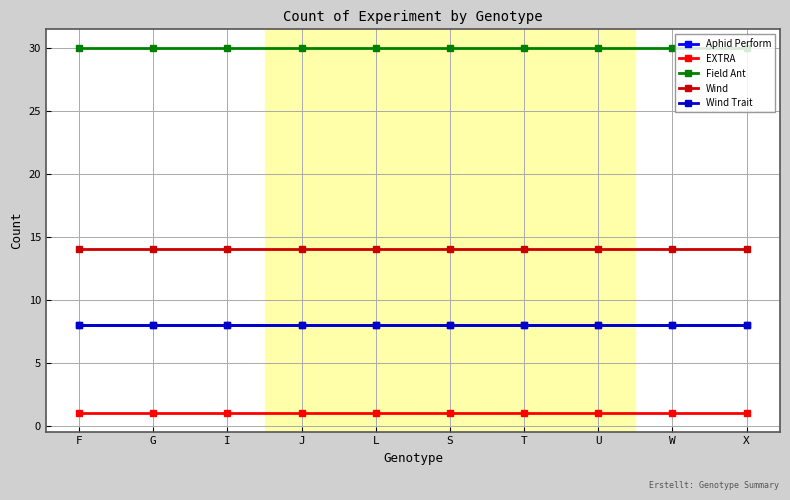

True or false: Wind and EXTRA cross at least once.

False